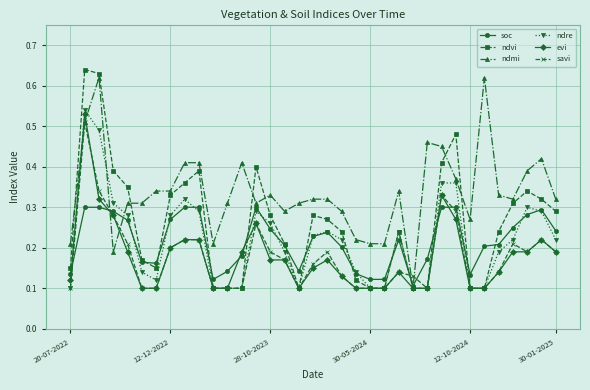

True or false: savi has more than 2 interior local peaks.

True